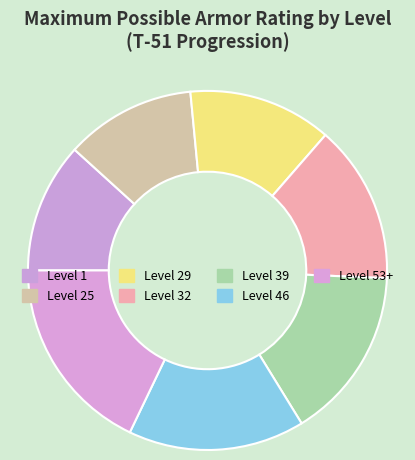

Is Level 39 the majority of the pie?

No